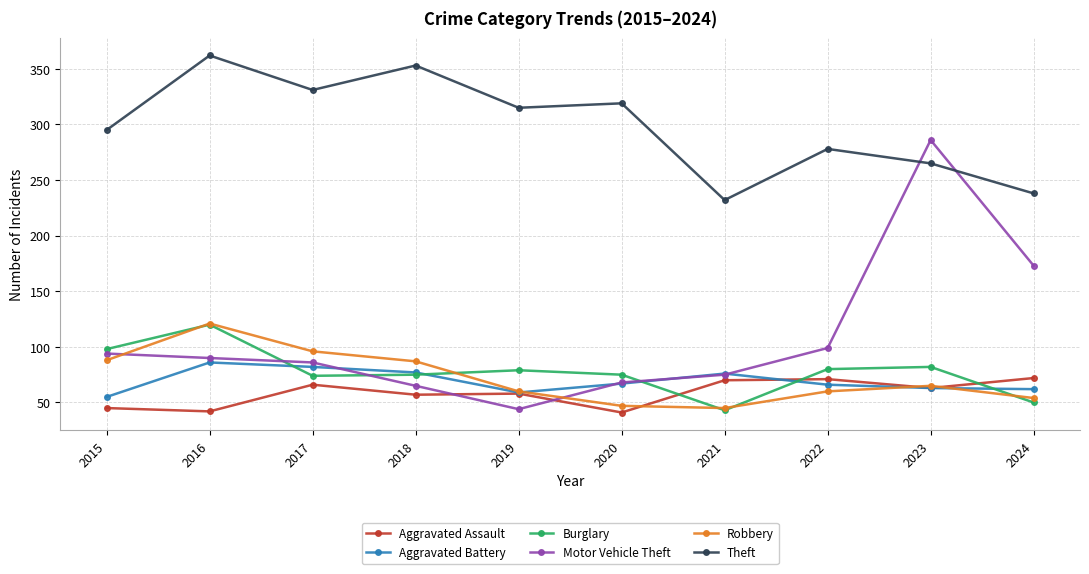

Where is the first local minimum for Theft?

2017